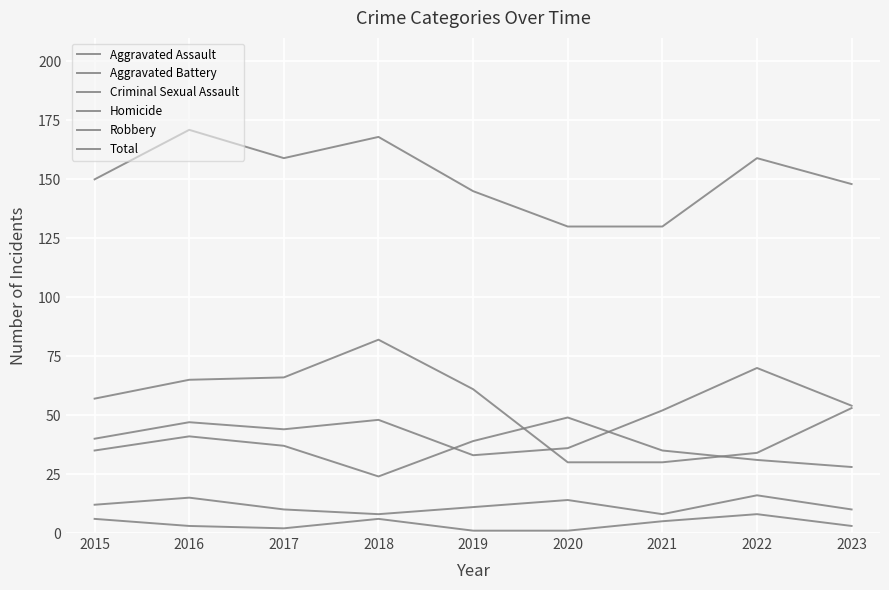

Where is the first local maximum for Homicide?

2018